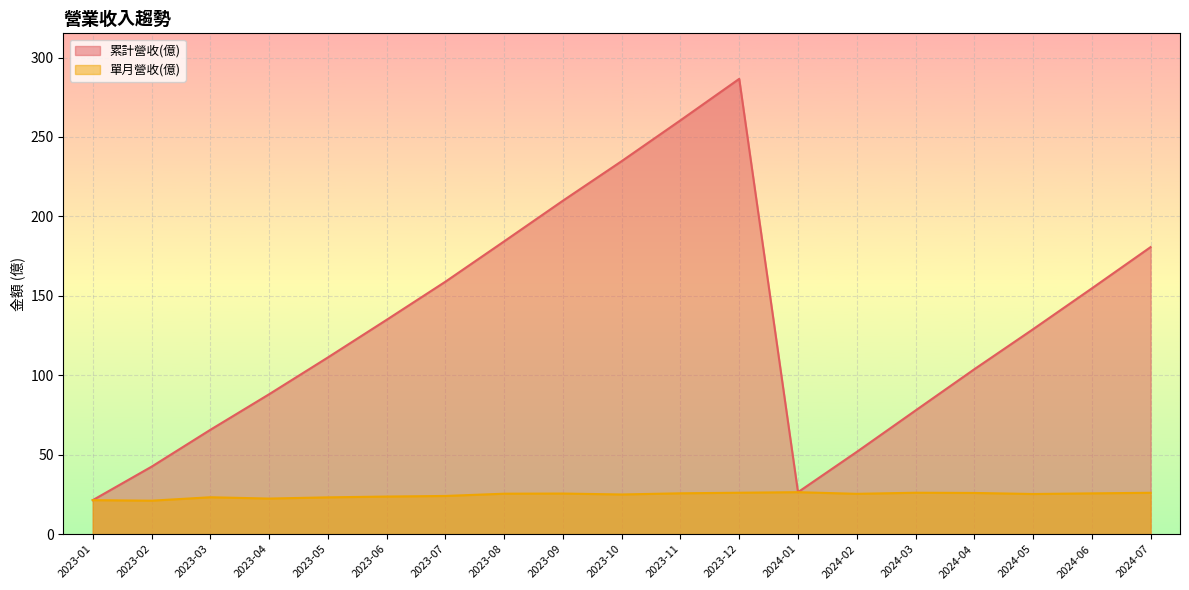

The 單月營收(億) series shows 23.7 at 2023-06. True or false?

True